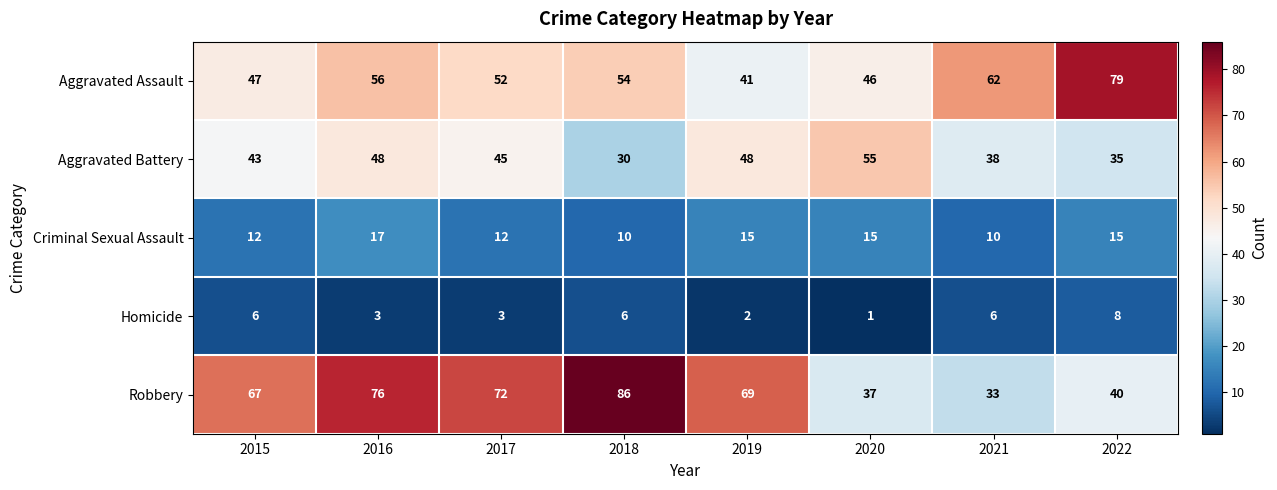

How many categories are shown in the chart?

8